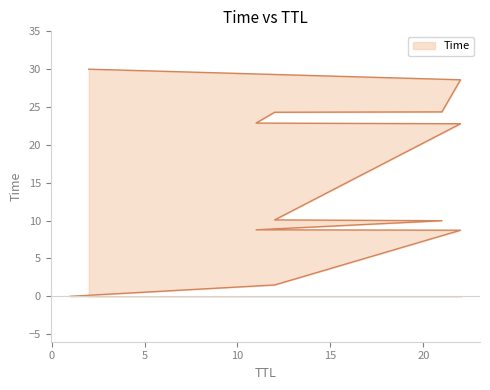

What is the approximate value at 11?

8.8